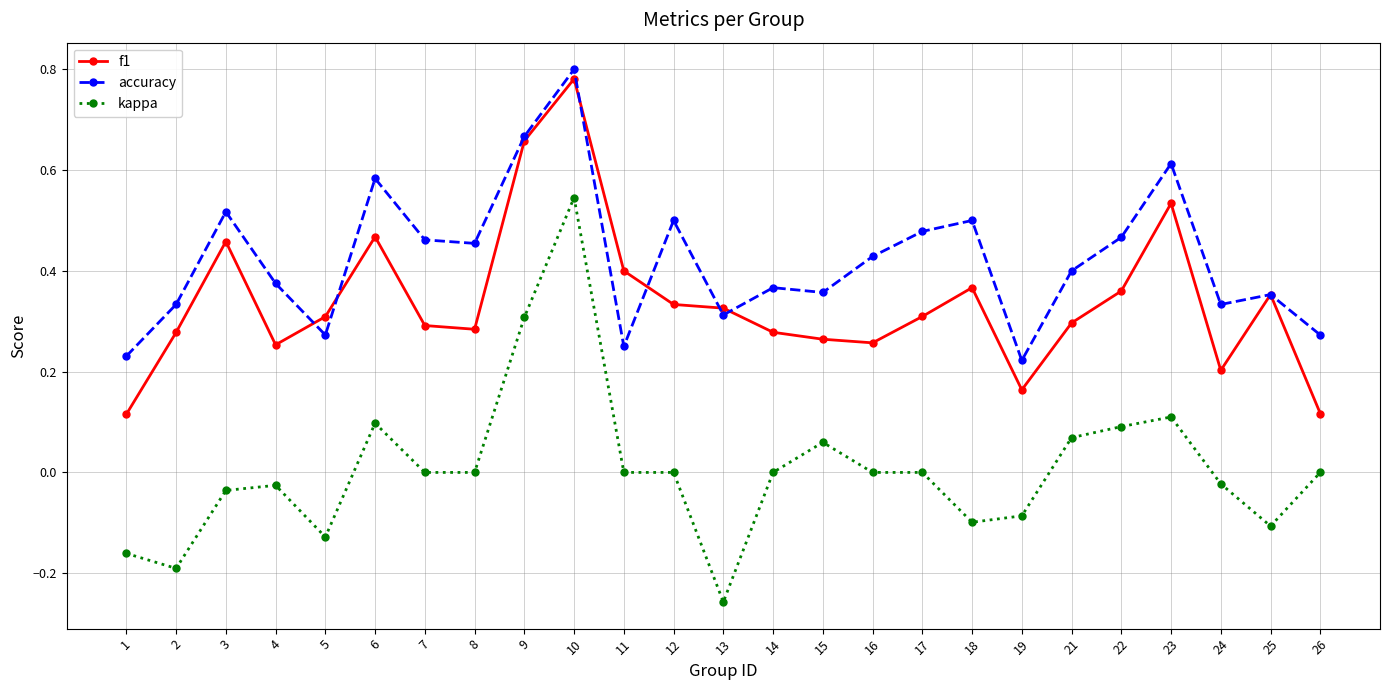

True or false: f1 has a value of 0.4 at 17.

False